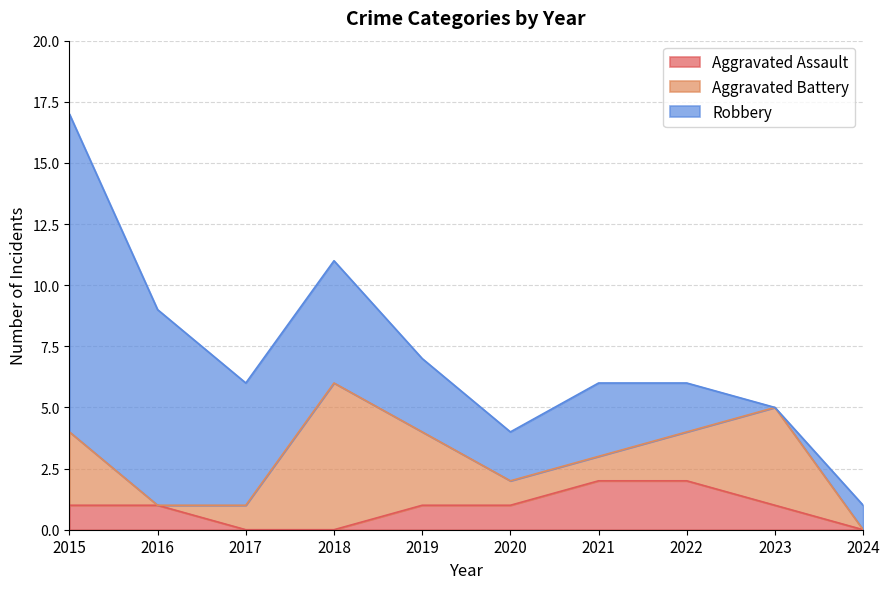

The value of Aggravated Battery at 2023 is 4. True or false?

True